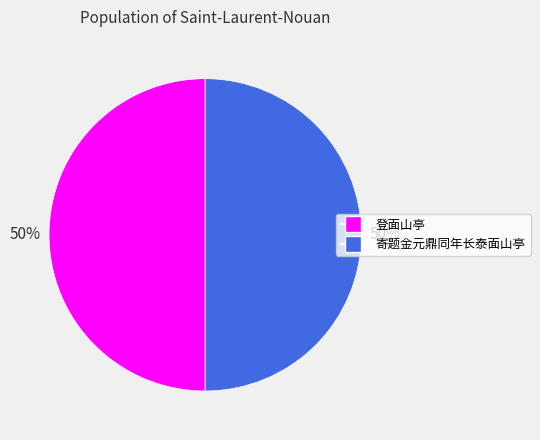

Count the number of slices in the pie.

2